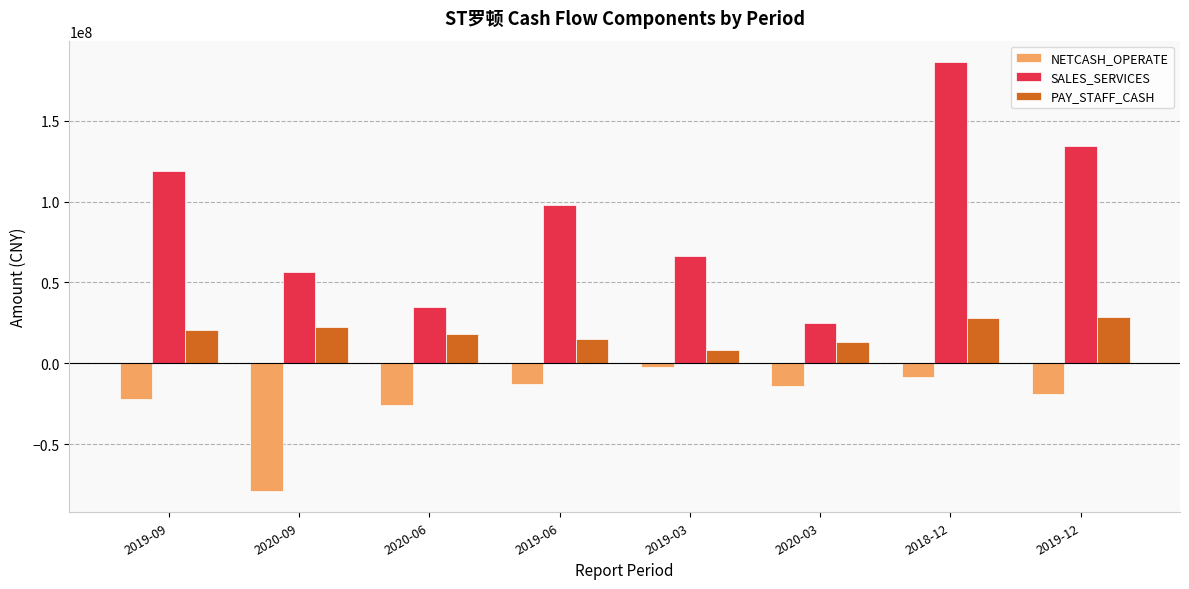

What is the total value across all series at 2019-06?

100069155.3